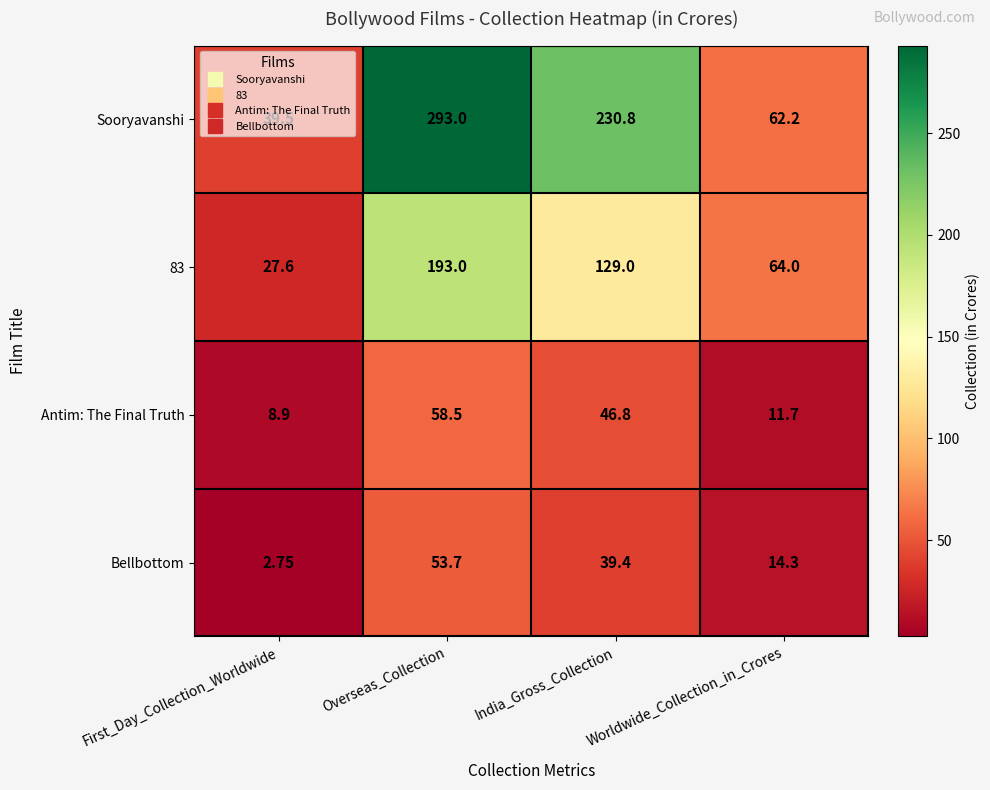

Which series has the largest range (max minus min)?

Sooryavanshi